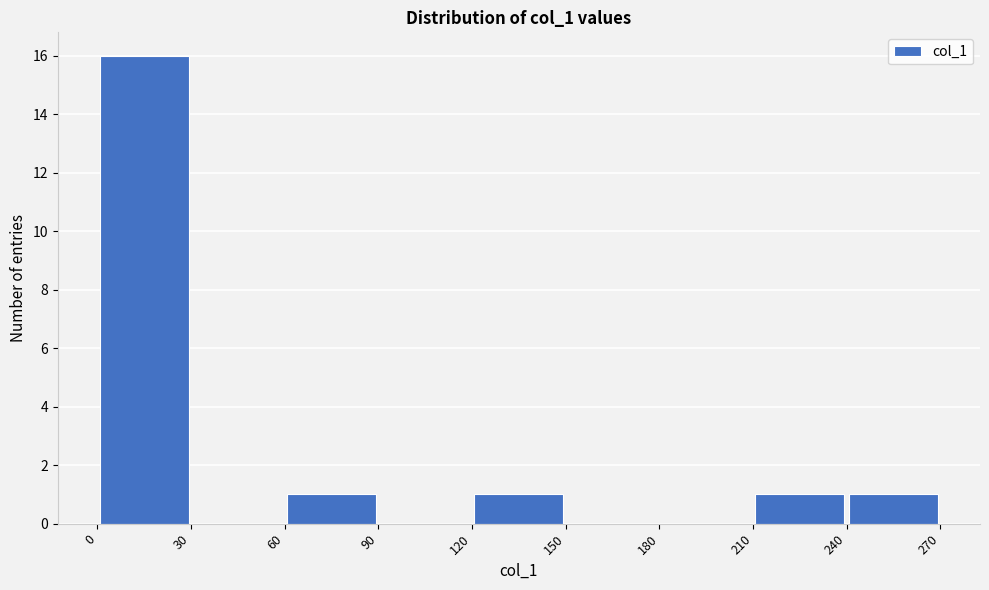

What is the height of the bar covering 60 to 90 on the x-axis? The values are not printed on the chart, so give them approximately, as read against the axis.

1